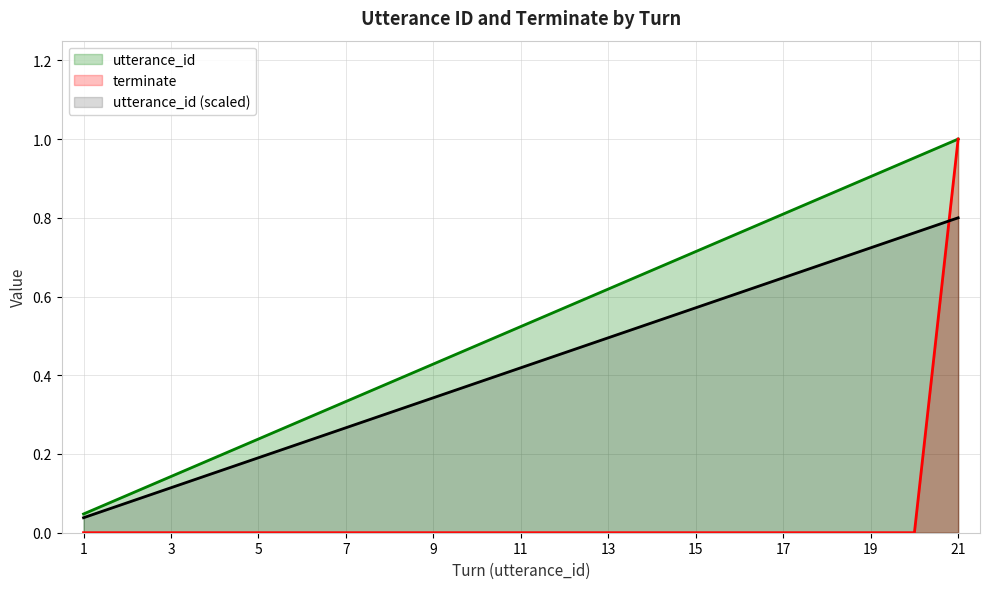

Which series has the largest total across all categories?

utterance_id